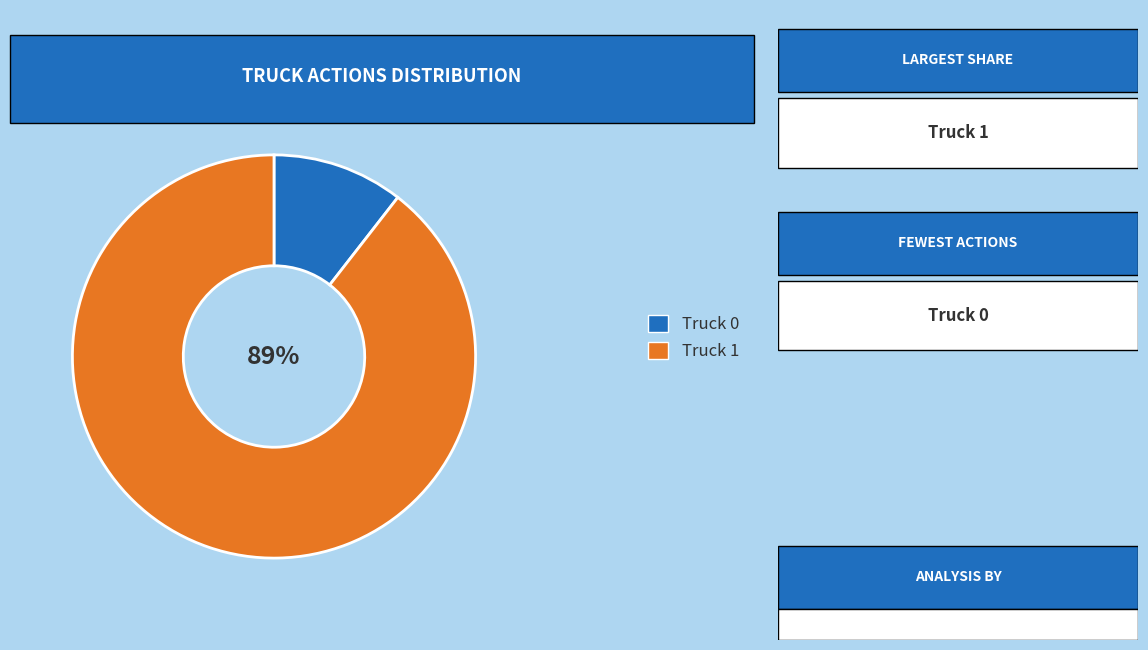

To the nearest percent, what is the average slice percentage?

50%